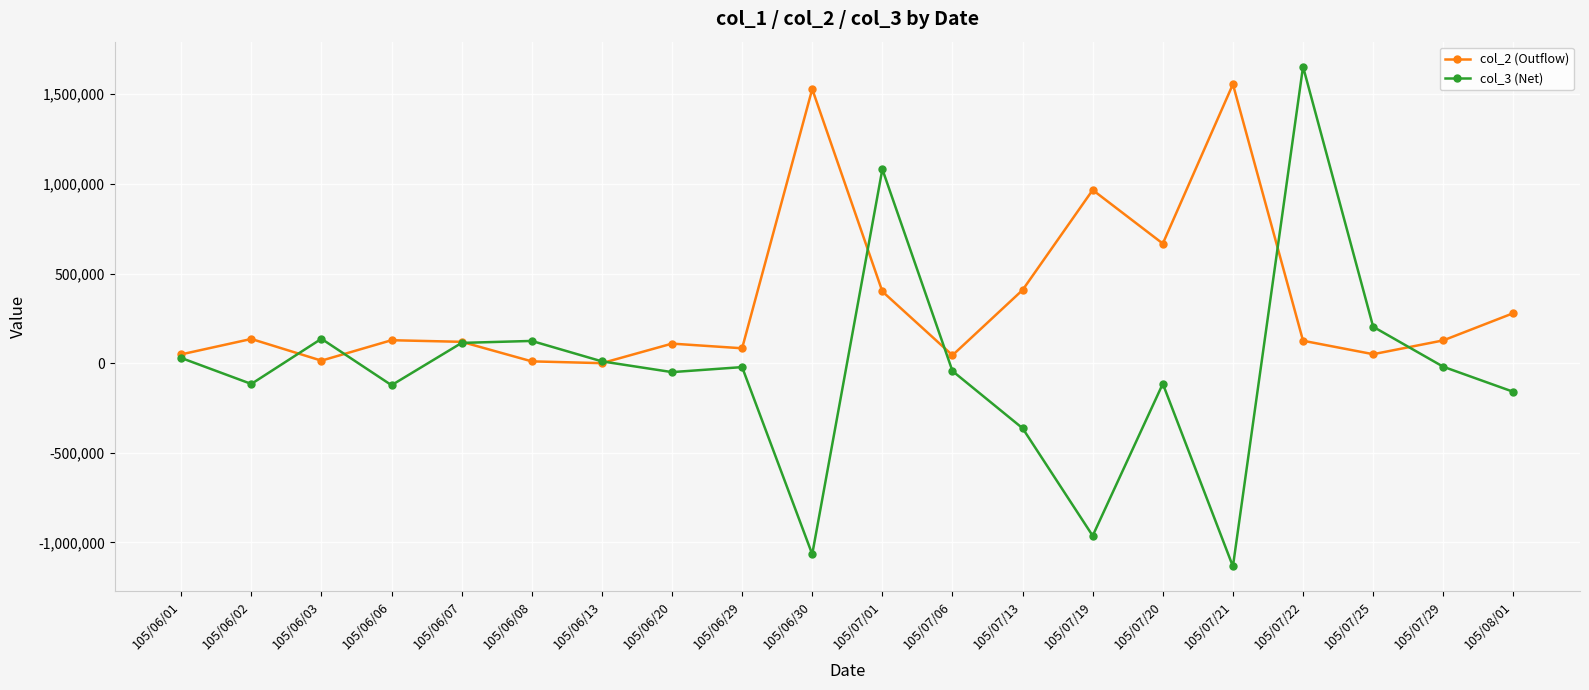

What is the spread (max minus min) of values at 105/07/21?

2690000